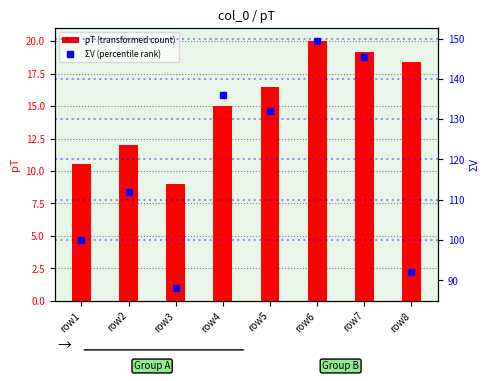

Which category has the highest value across all series?

row6